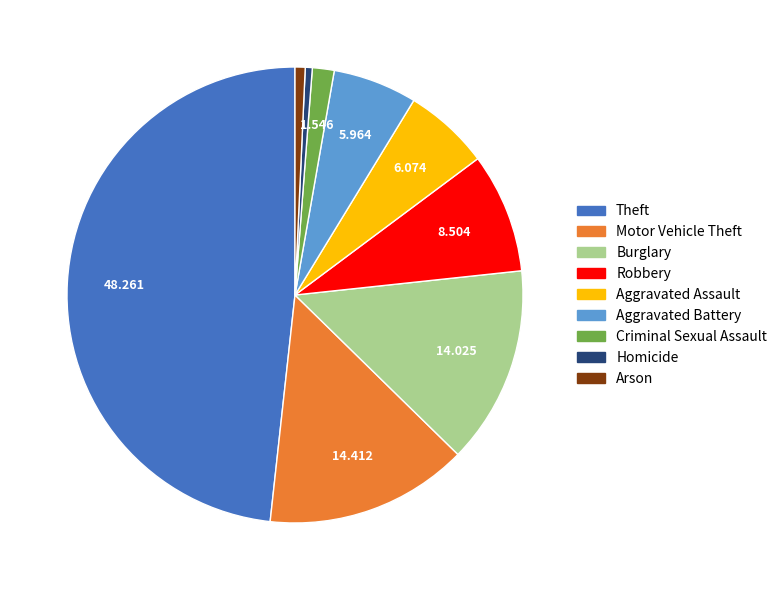

Do Aggravated Assault and Theft together represent more than half of the pie?

Yes